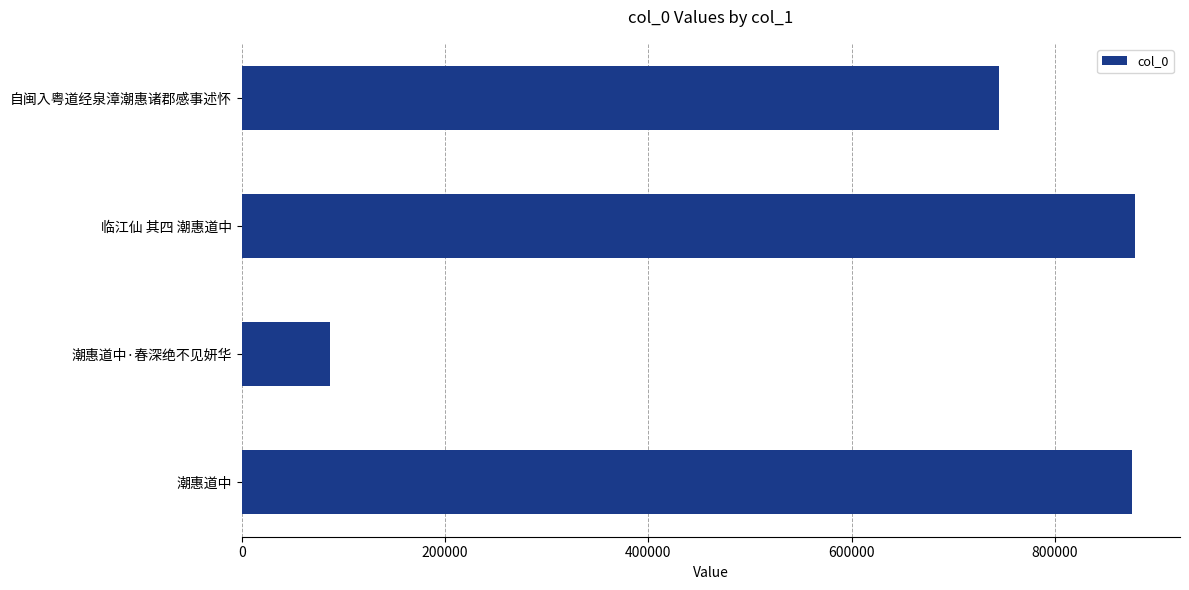

True or false: the data shows 1533245 at 潮惠道中.

False